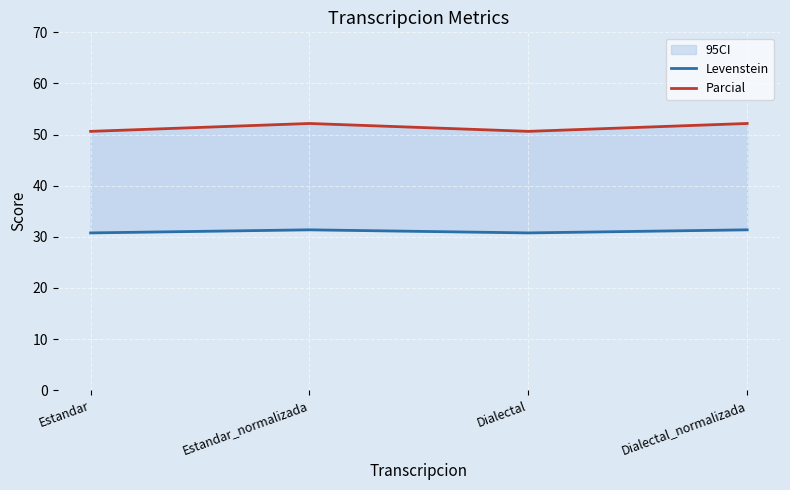

What is the spread (max minus min) of values at Estandar?

19.9